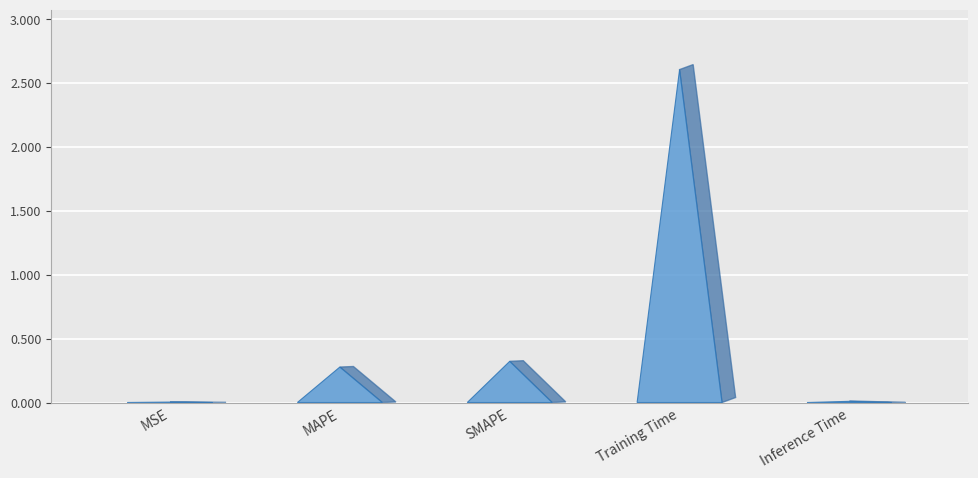

Rank the categories by value from highest to lowest.

Training Time, SMAPE, MAPE, Inference Time, MSE